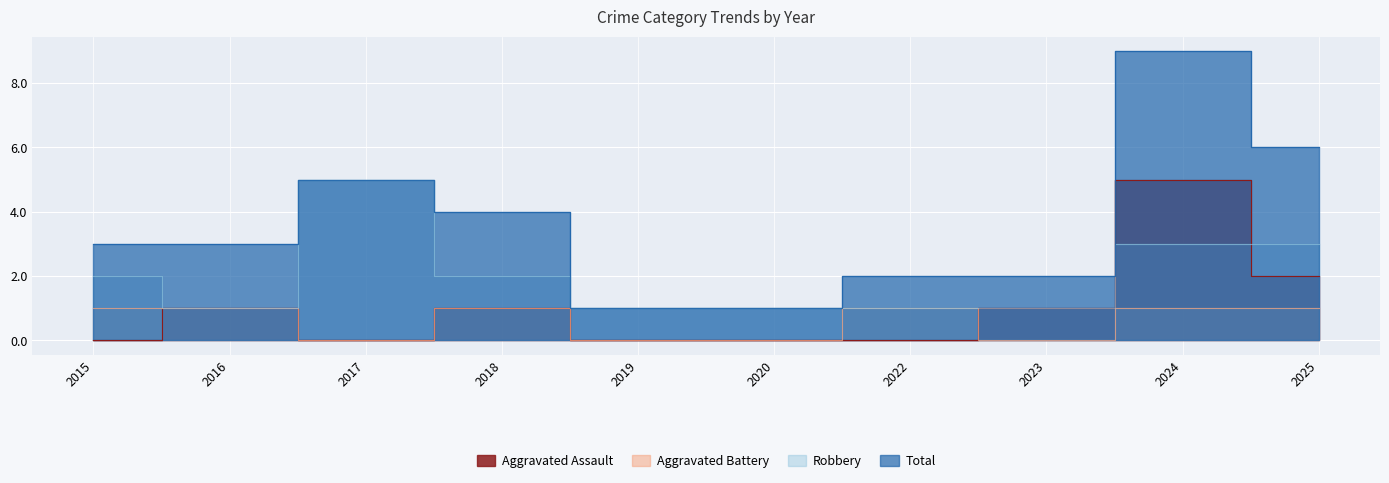

Is the value of Aggravated Assault at 2025 greater than the value of Total at 2018?

No